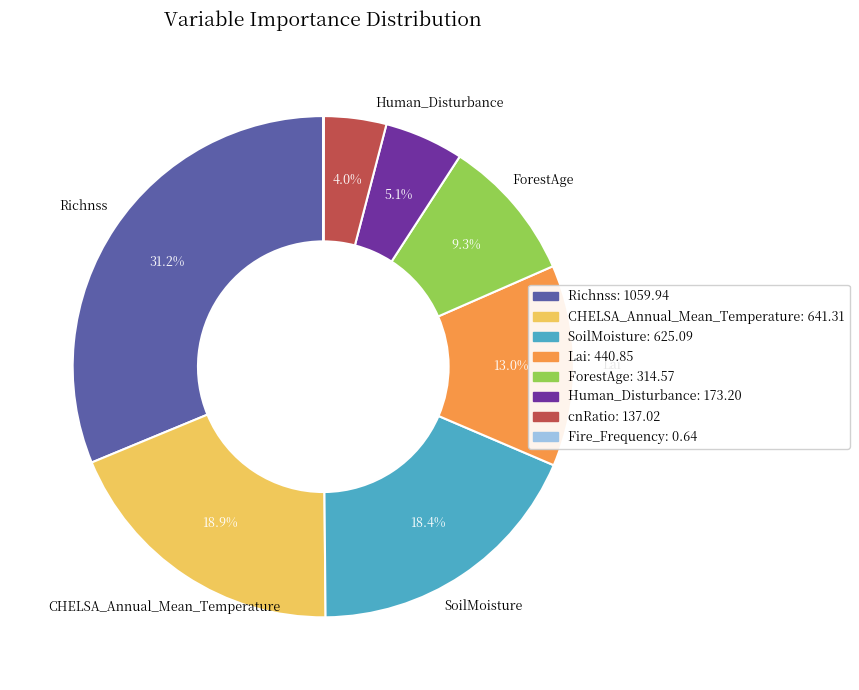

Between Human_Disturbance and ForestAge, which is larger?

ForestAge